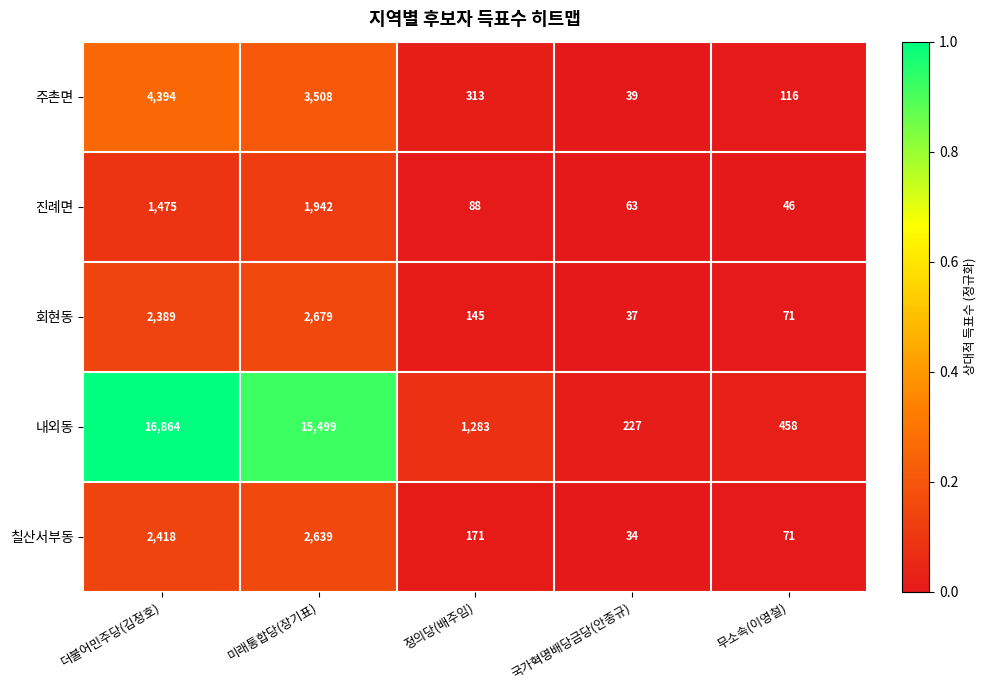

Between 더불어민주당(김정호) and 무소속(이영철), which series saw the biggest shift?

내외동